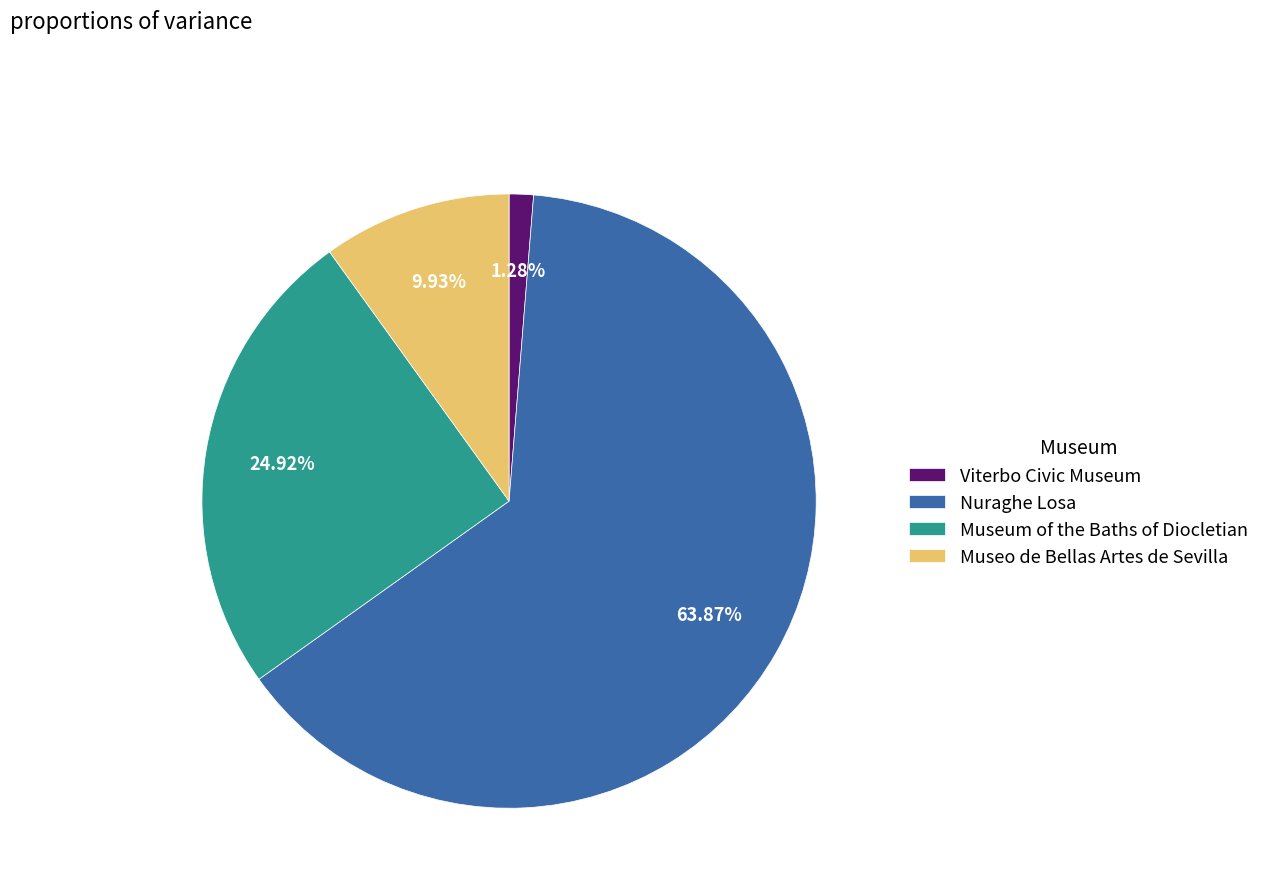

Is there a majority slice in this chart?

Yes